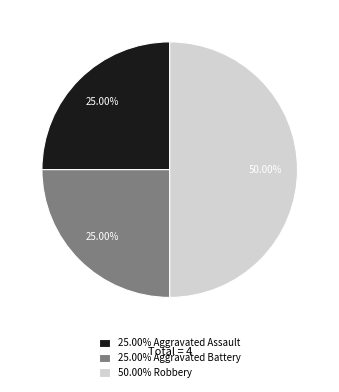

Count the number of slices in the pie.

3